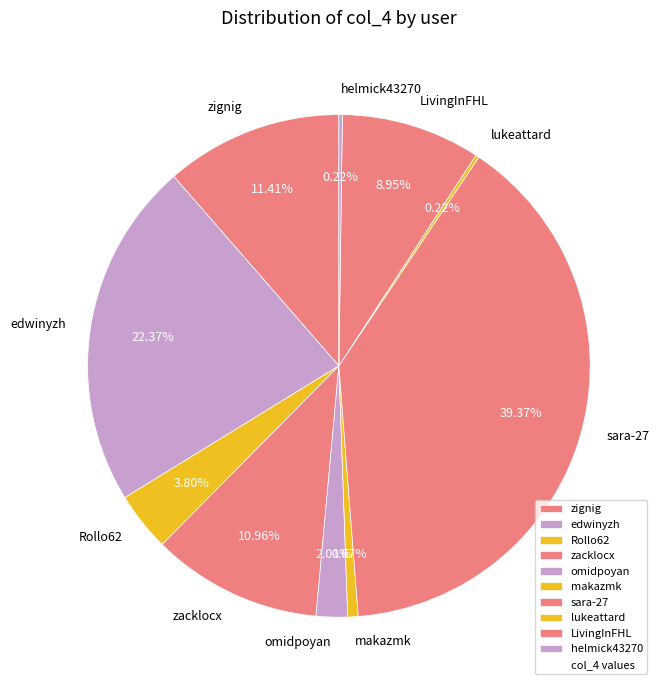

Does makazmk represent more than half of the total?

No